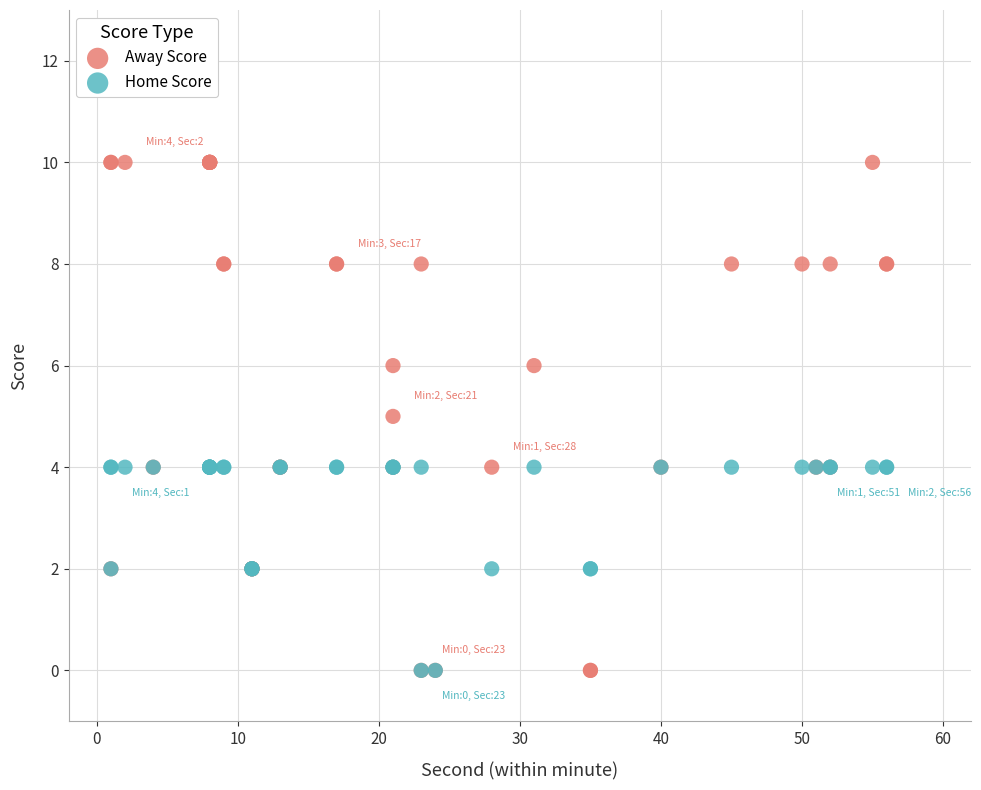

What are all the series names shown in the legend?

Away Score, Home Score